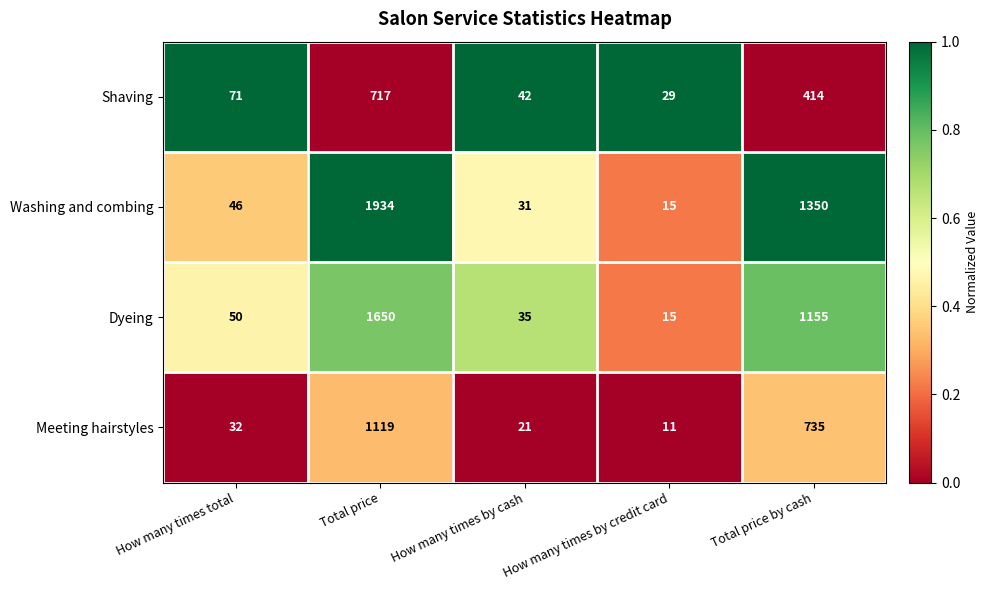

Which category has the lowest value across all series?

How many times by credit card